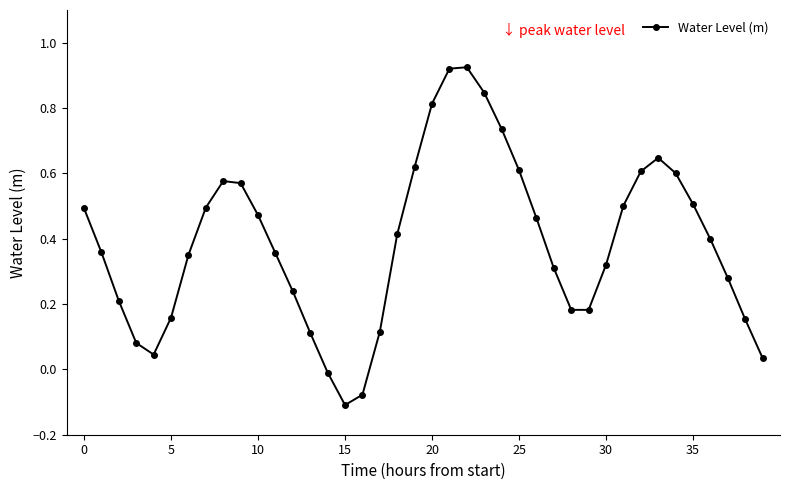

How many interior local peaks (higher than both neighbors) does the data have?

3